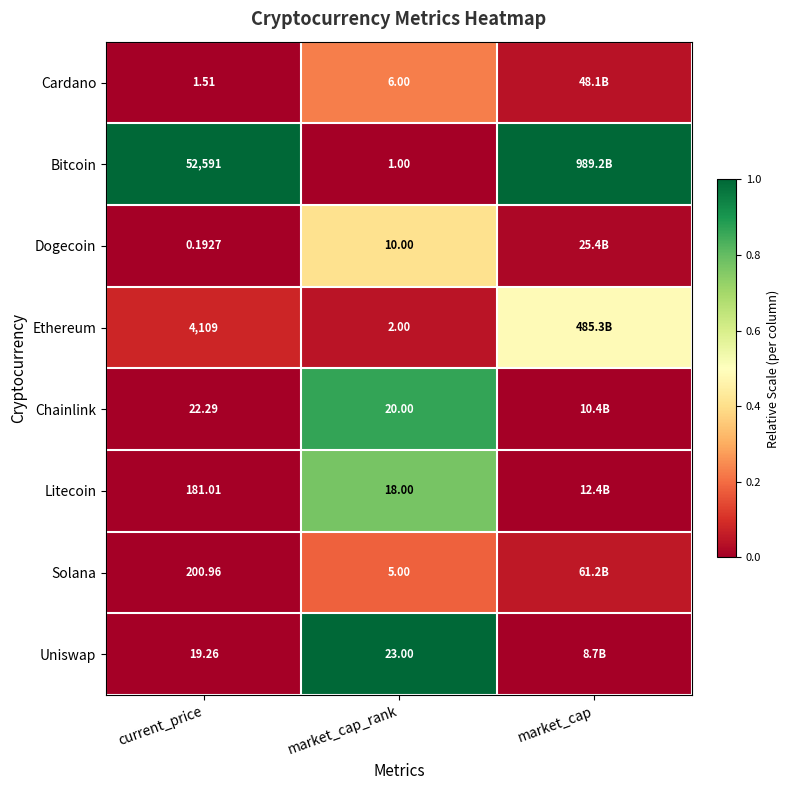

What is the total value across all series at market_cap_rank?

85.0